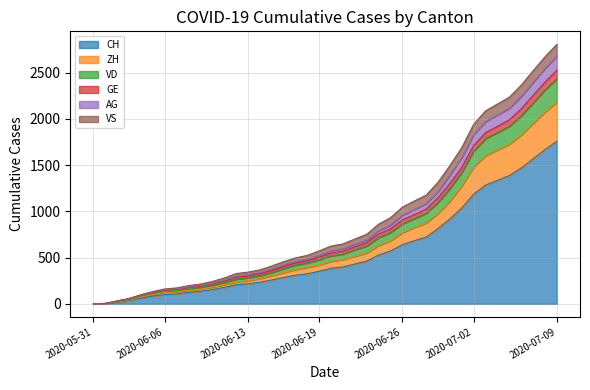

What is the highest value of the CH series?

1758